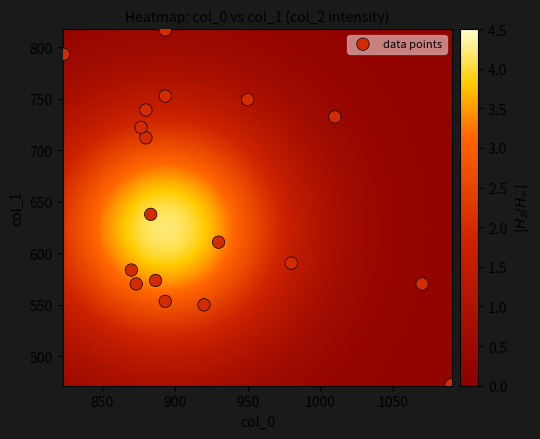

How many points are shown in the scatter plot?

18